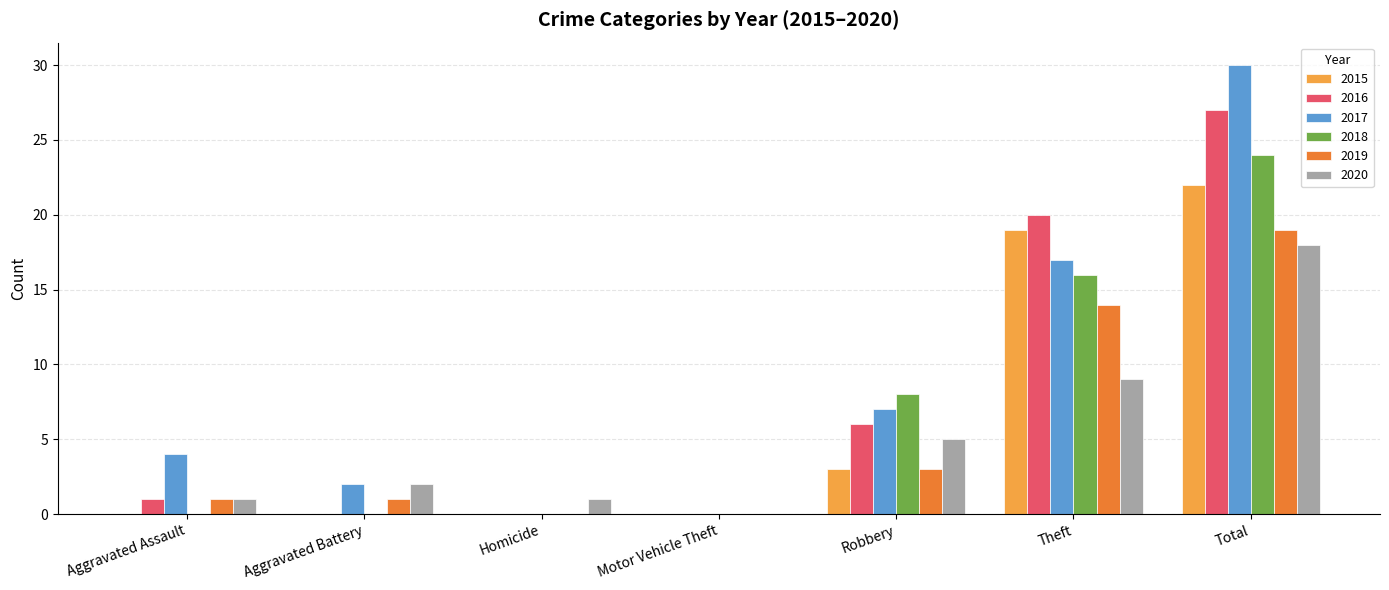

At which category is the sum across all series the highest?

Total